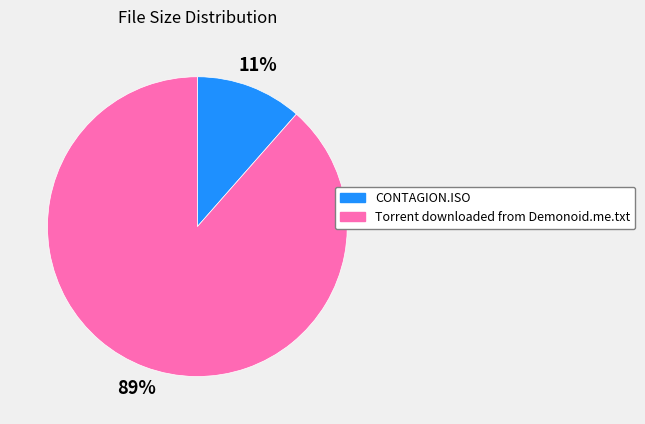

Is the sum of Torrent downloaded from Demonoid.me.txt and CONTAGION.ISO greater than half?

Yes